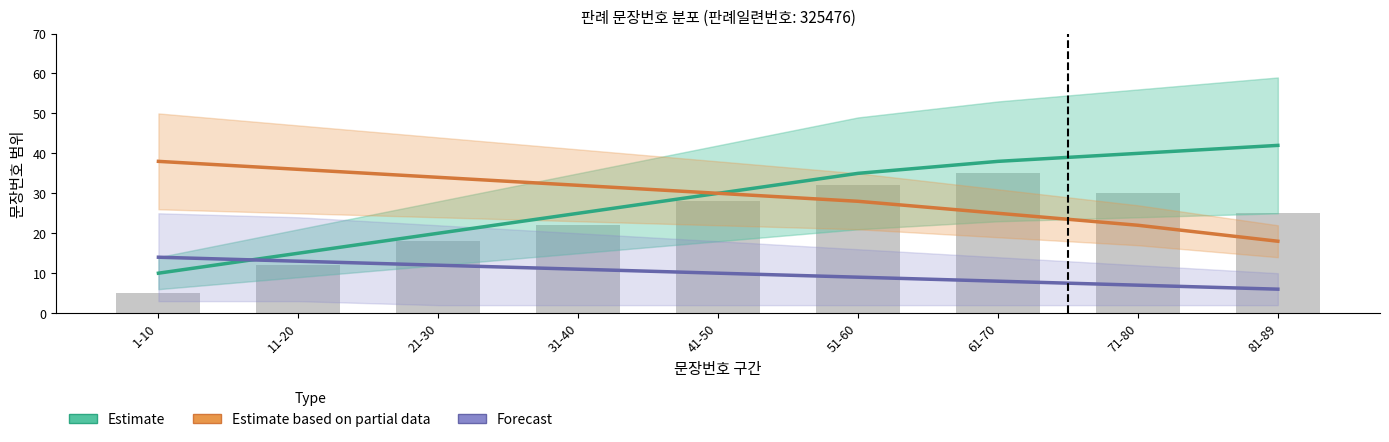

Reading left to right, list all the values displayed in this chart.

Estimate: 10	15	20	25	30	35	38	40	42
Estimate based on partial data: 38	36	34	32	30	28	25	22	18
Forecast: 14	13	12	11	10	9	8	7	6